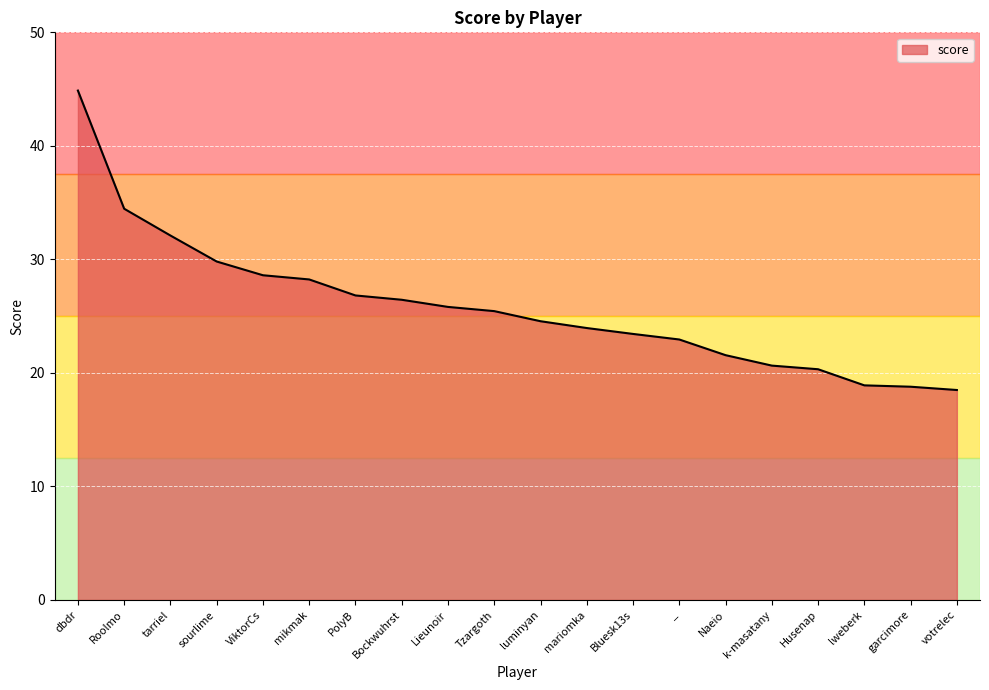

How many lines are shown in the chart?

1